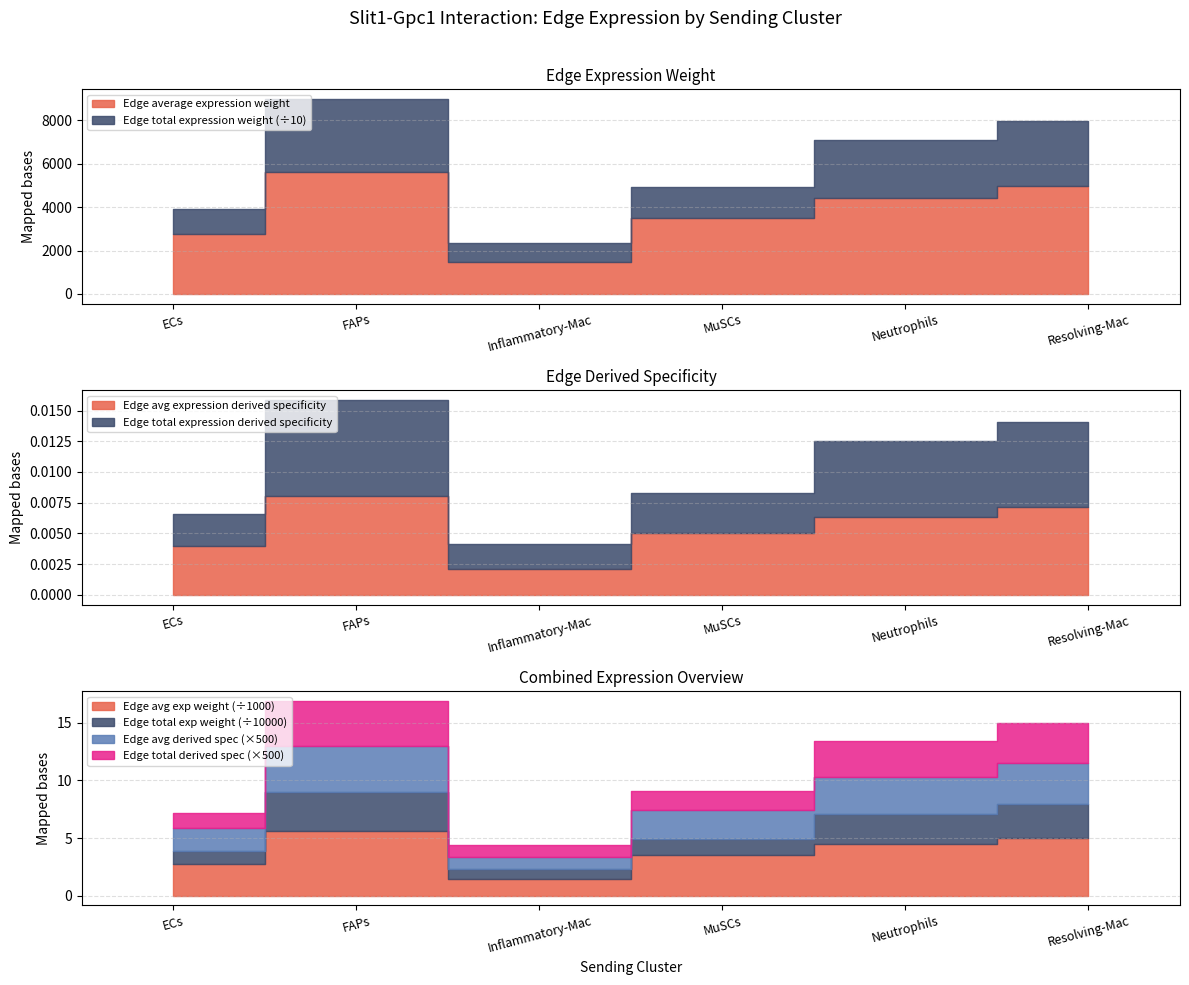

Reading left to right, transcribe all the data shown in this chart.

Edge average expression weight: ECs=2783.8	FAPs=5617.1	Inflammatory-Mac=1460.1	MuSCs=3519.8	Neutrophils=4445.5	Resolving-Mac=4979.7
Edge total expression weight: ECs=11135.4	FAPs=33702.6	Inflammatory-Mac=8760.4	MuSCs=14079.3	Neutrophils=26673.1	Resolving-Mac=29878.0
Edge avg expression derived specificity: ECs=0.0	FAPs=0.0	Inflammatory-Mac=0.0	MuSCs=0.0	Neutrophils=0.0	Resolving-Mac=0.0
Edge total expression derived specificity: ECs=0.0	FAPs=0.0	Inflammatory-Mac=0.0	MuSCs=0.0	Neutrophils=0.0	Resolving-Mac=0.0